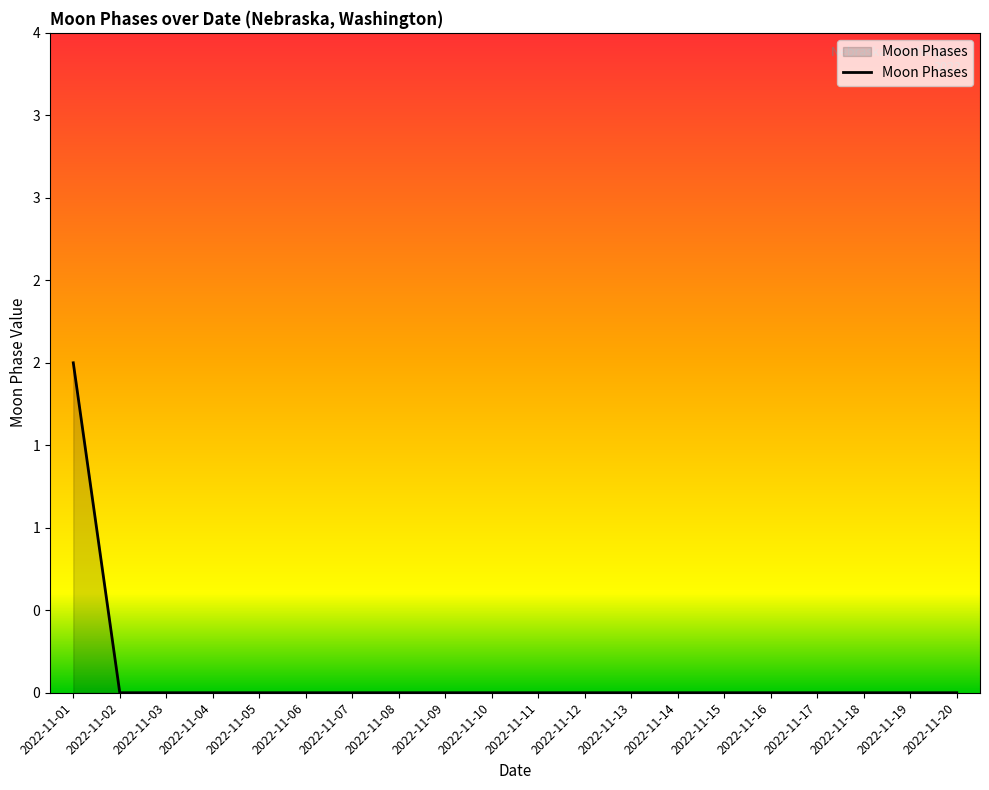

How many data points does each series have?

20